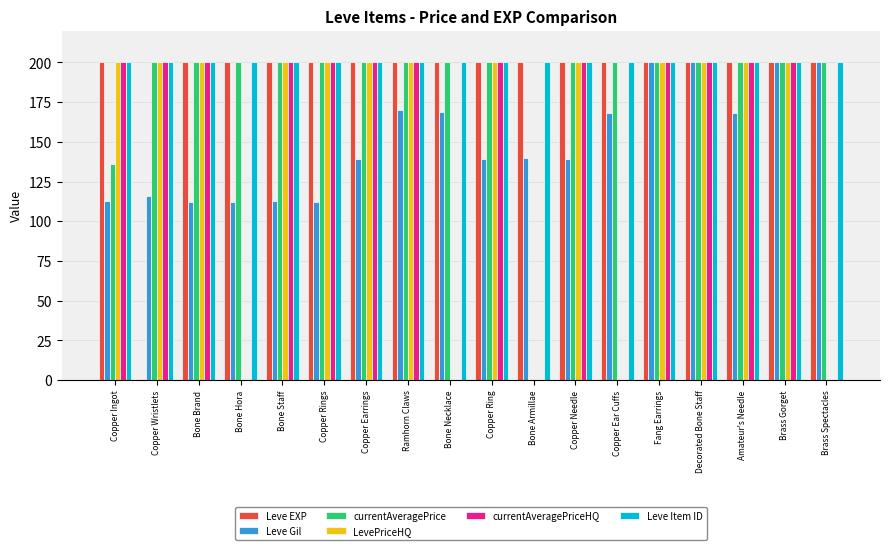

Is it true that LevePriceHQ equals -131 at Bone Armillae?

False